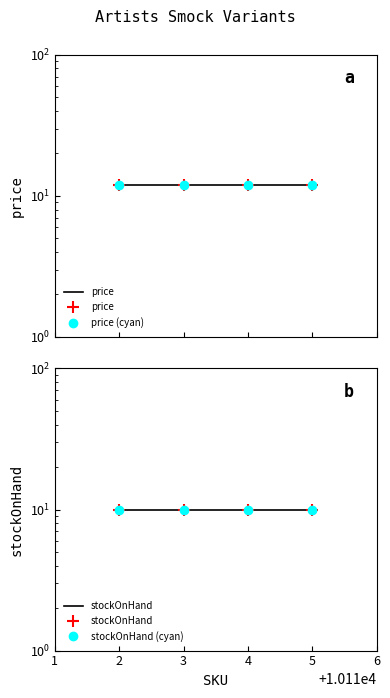

What is the value of the stockOnHand (cyan) point at the 3rd from the left?

10.0